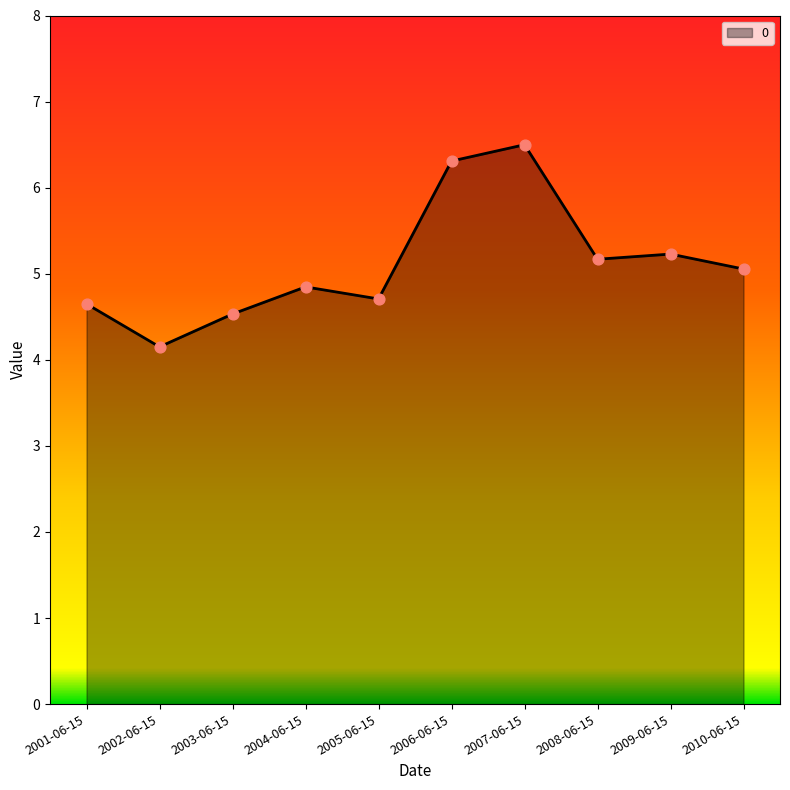

Approximately how many times larger is the value at 2003-06-15 compared to 2004-06-15?

0.9